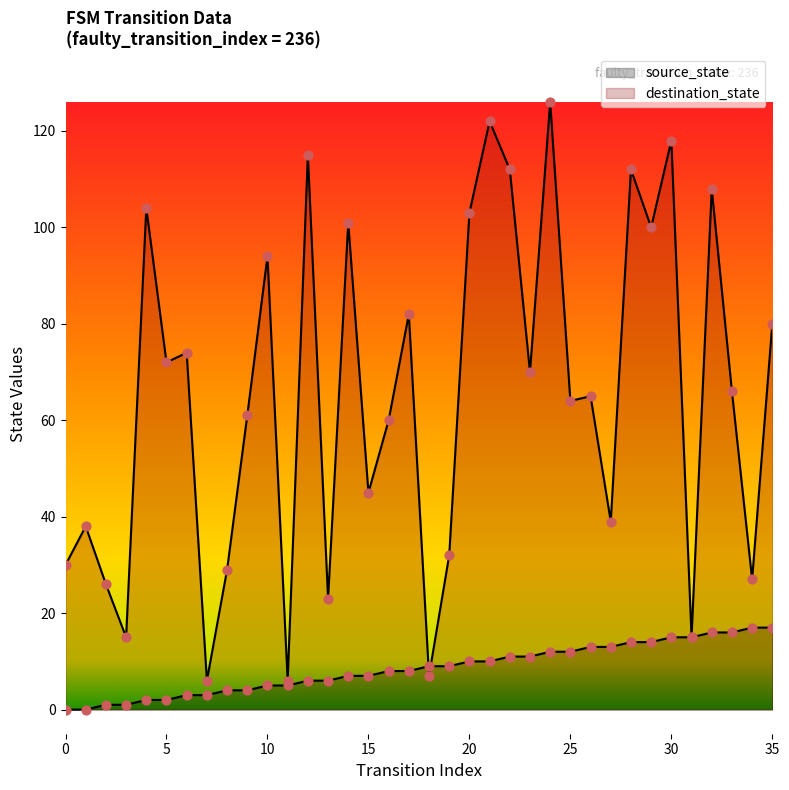

At which category is the sum across all series the highest?

24